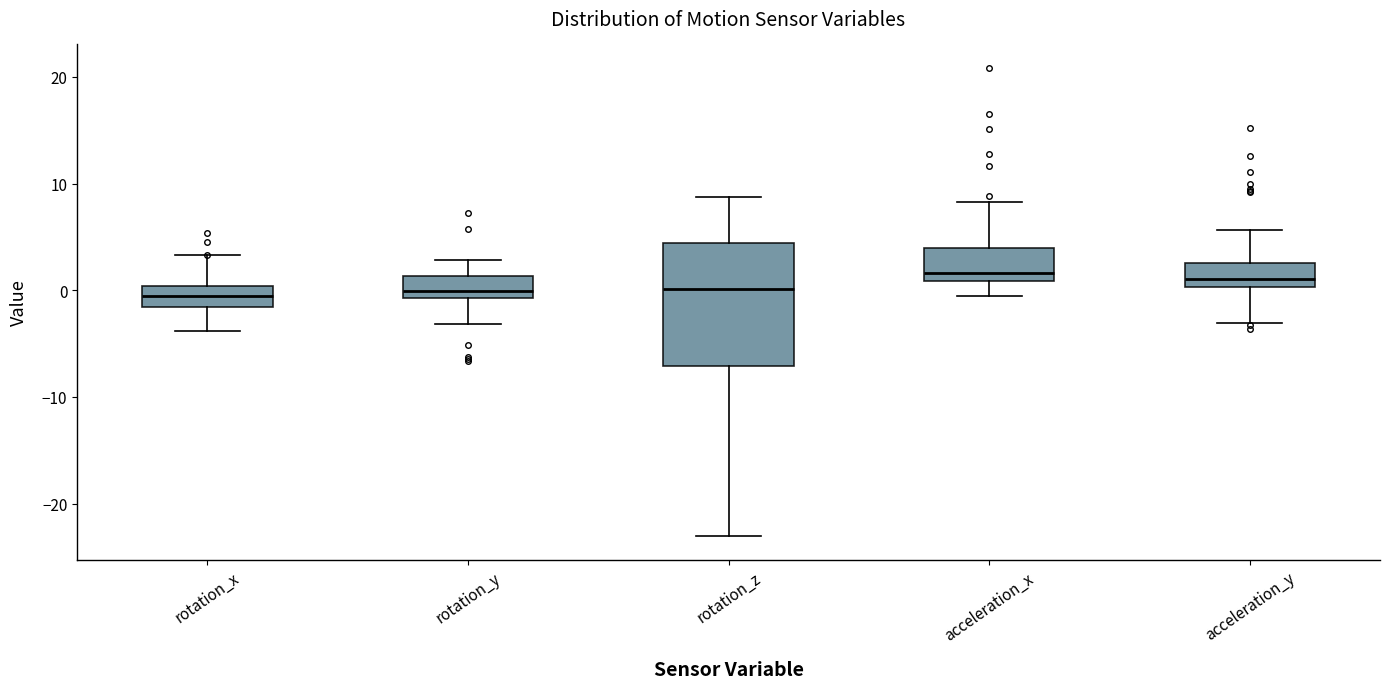

Comparing the boxes themselves (not the whiskers), which one is the tallest?

rotation_z